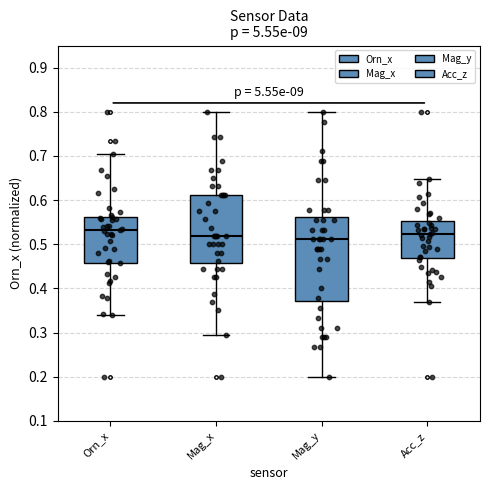

Where does the median line of the box for Orn_x sit on the y-axis? The values are not printed on the chart, so give them approximately, as read against the axis.

0.53